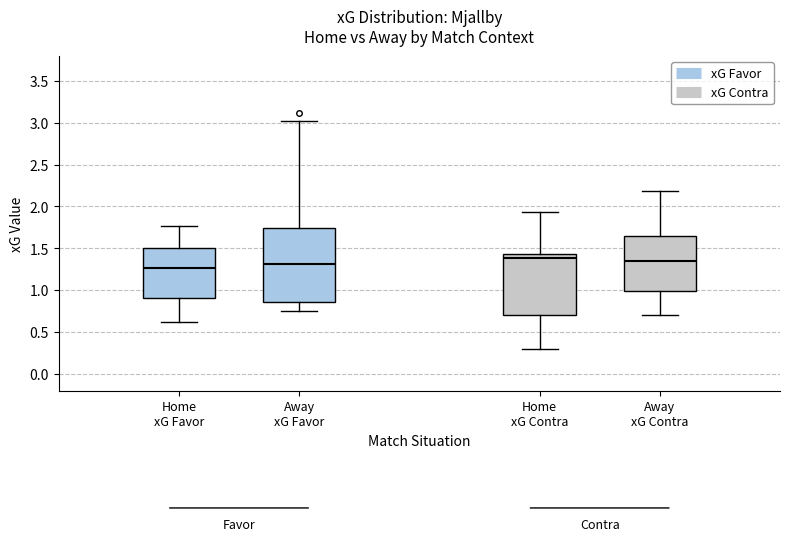

Where does the lower whisker of the box for Away xG Favor end on the y-axis? The values are not printed on the chart, so give them approximately, as read against the axis.

0.75